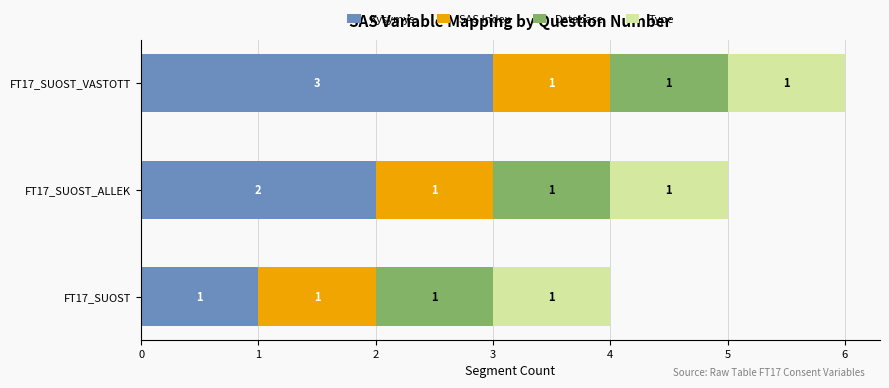

The value of Kysymys at FT17_SUOST_VASTOTT is 5. True or false?

False